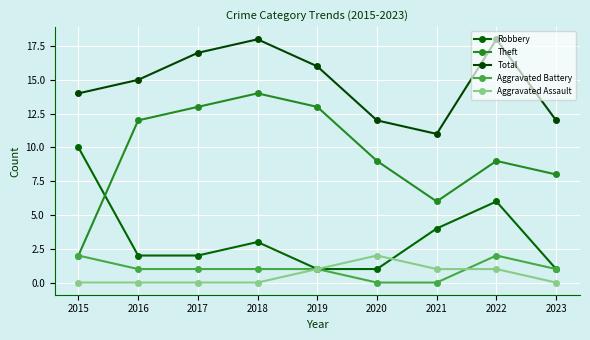

Is it true that Robbery equals 3 at 2018?

True